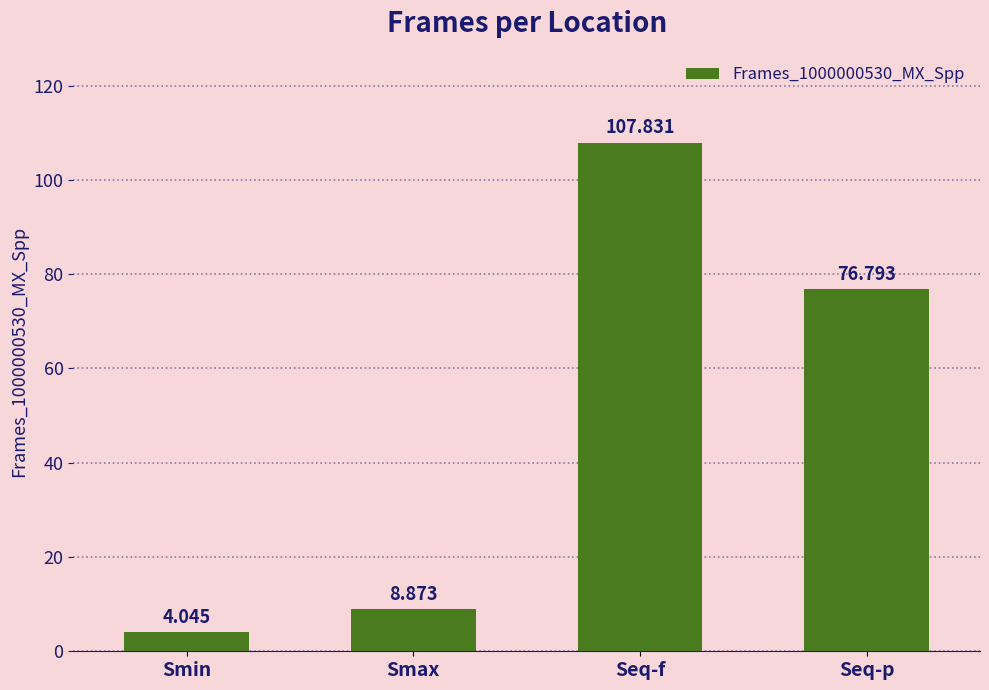

What is the sum of all values?

197.5